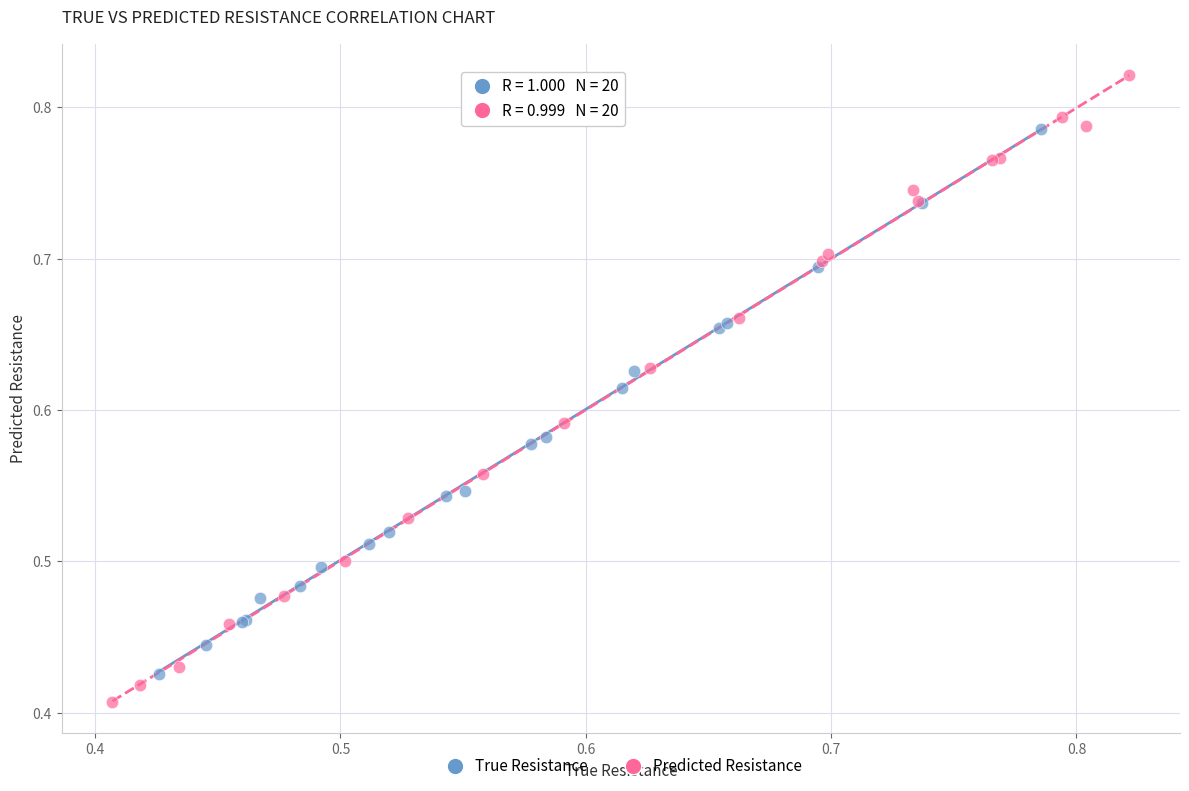

What are all the series names shown in the legend?

True Resistance, Predicted Resistance